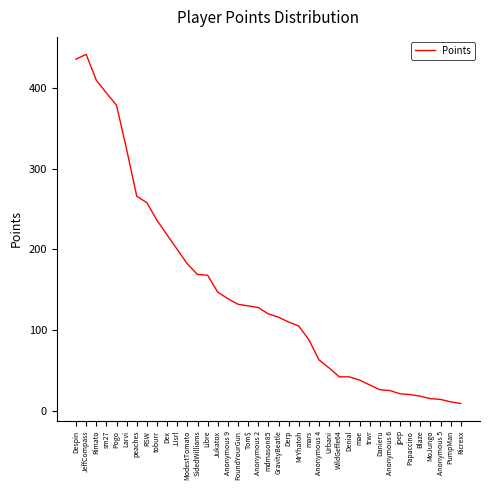

What is the change in value from Urbani to PumpMan?

-42